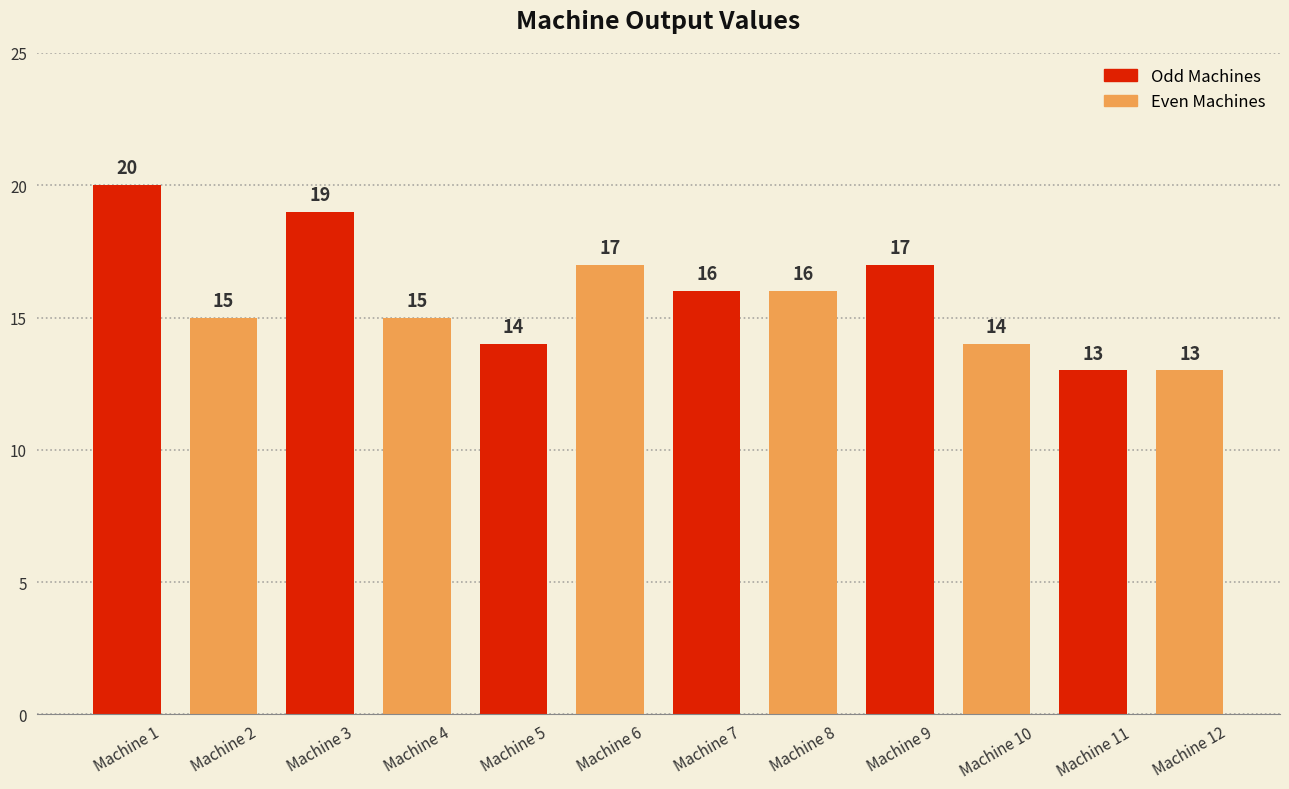

How many values are between 14 and 17?

8